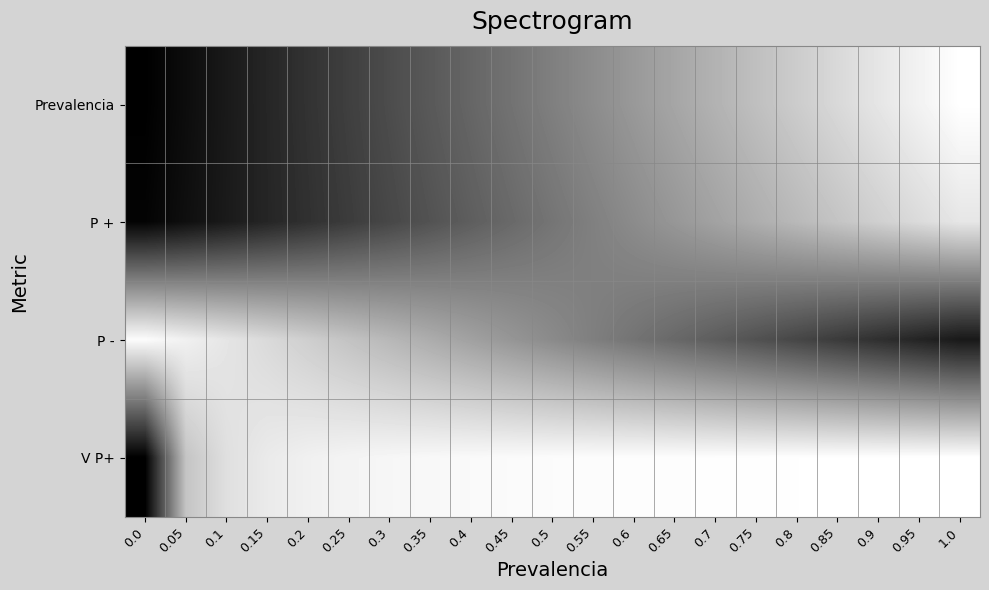

At 0.0, list the series in order from largest to smallest.

P -, P +, Prevalencia, V P+